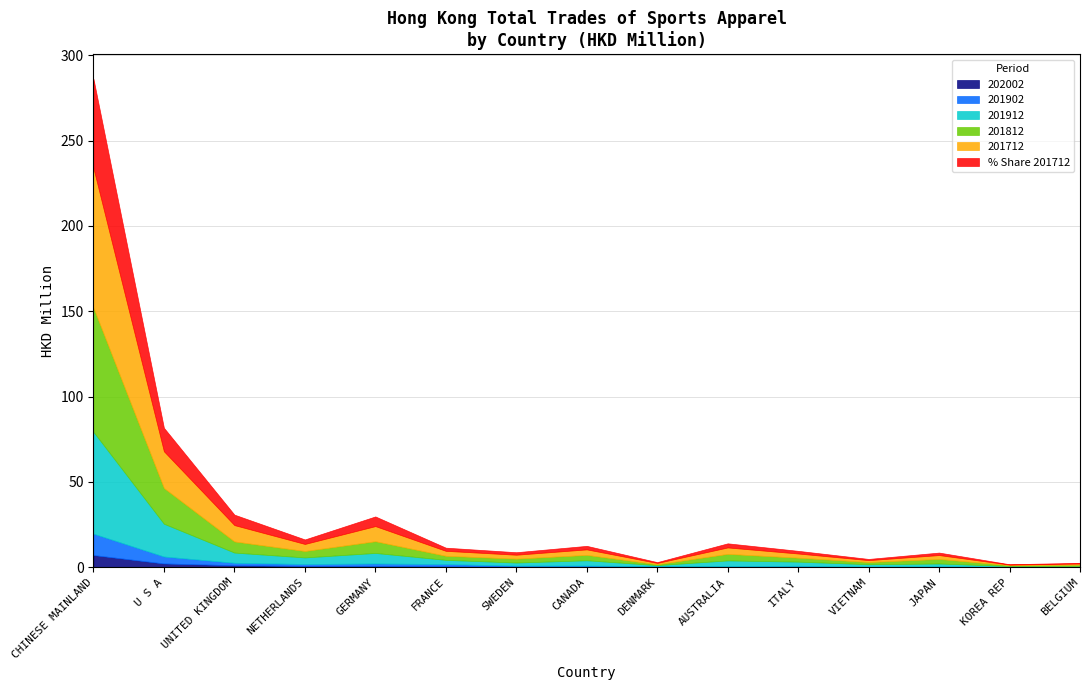

Count the number of data series in this chart.

6